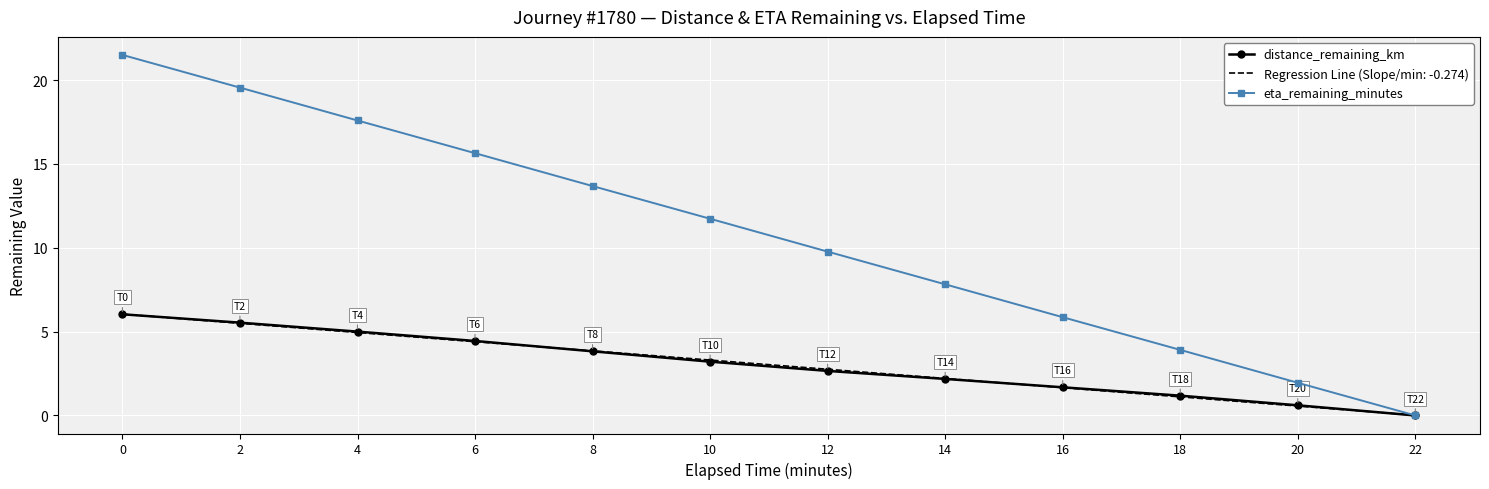

The value of eta_remaining_minutes at 14 is 7.8. True or false?

True